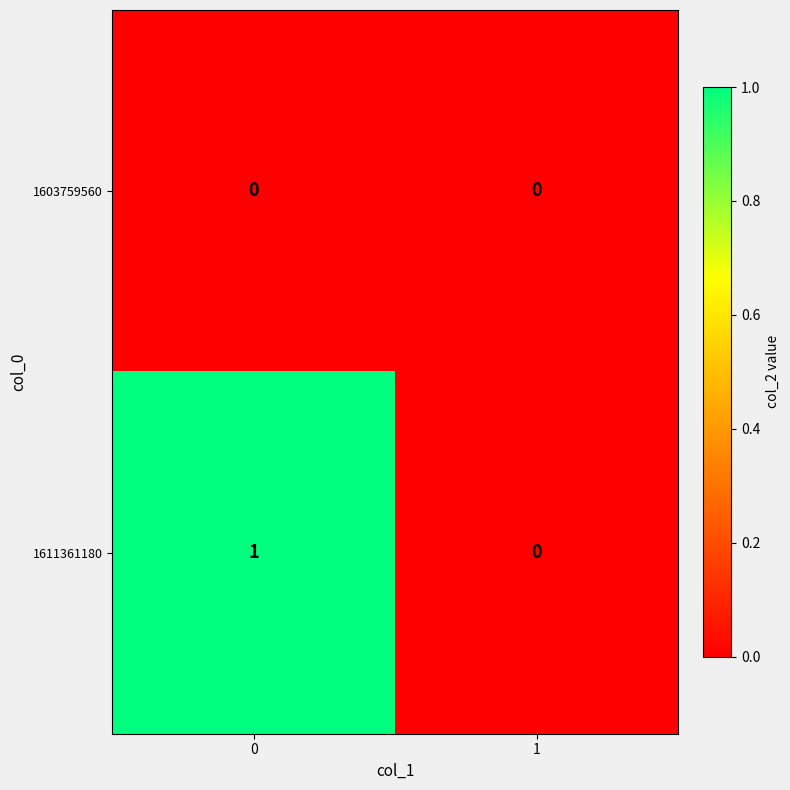

The 1611361180 series shows 0 at 0. True or false?

False